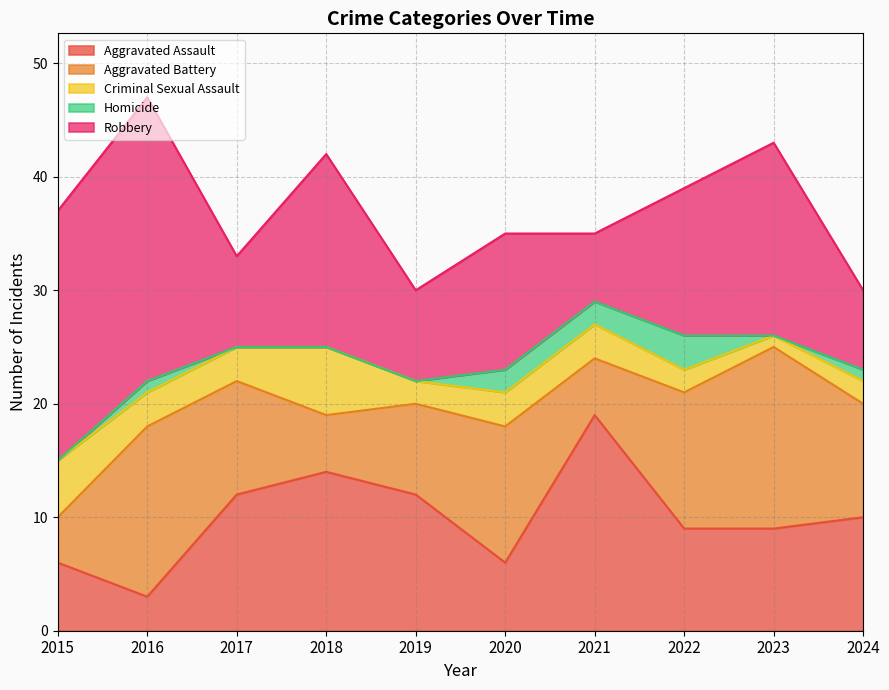

At which label is Aggravated Assault closest to 11?

2017